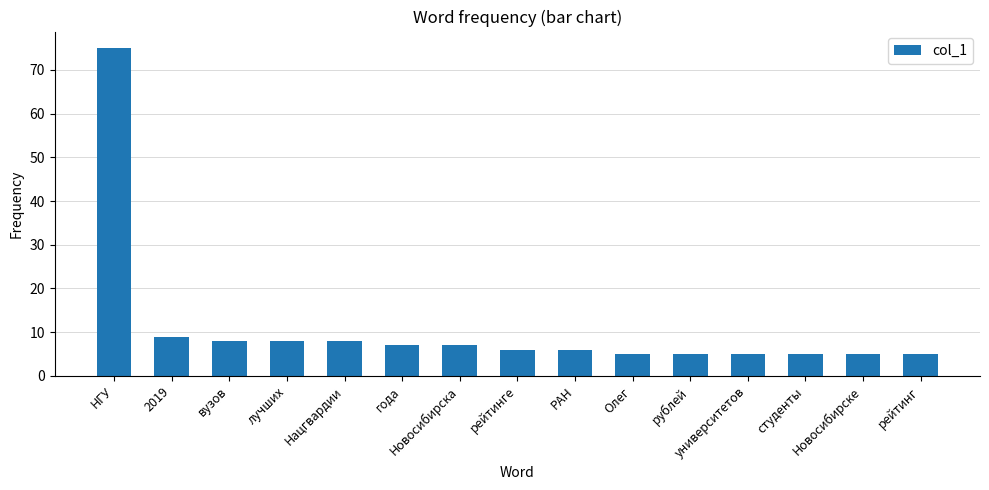

Where does the data first go above 6?

НГУ